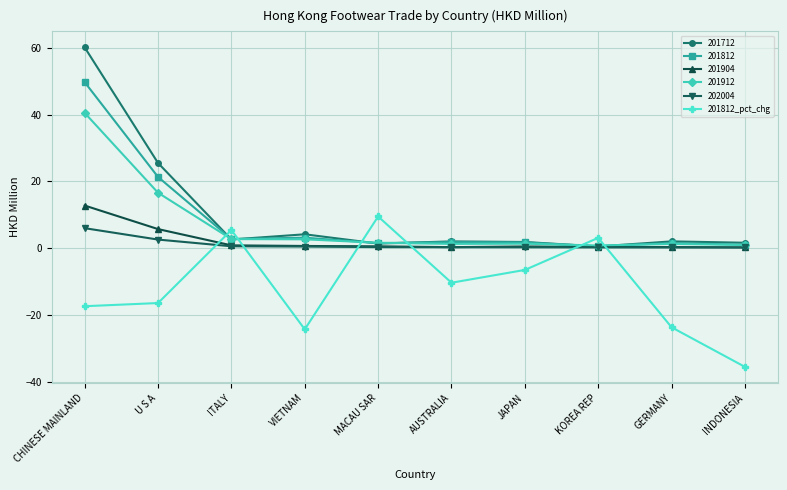

What is the label of the 4th point from the left?

VIETNAM